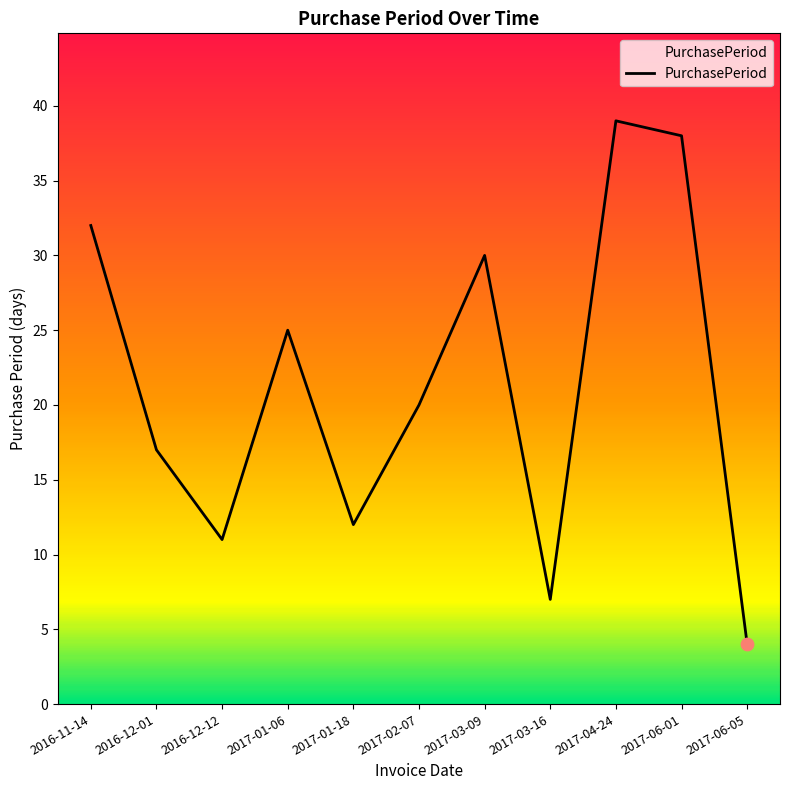

Between 2017-06-01 and 2017-02-07, which is larger?

2017-06-01